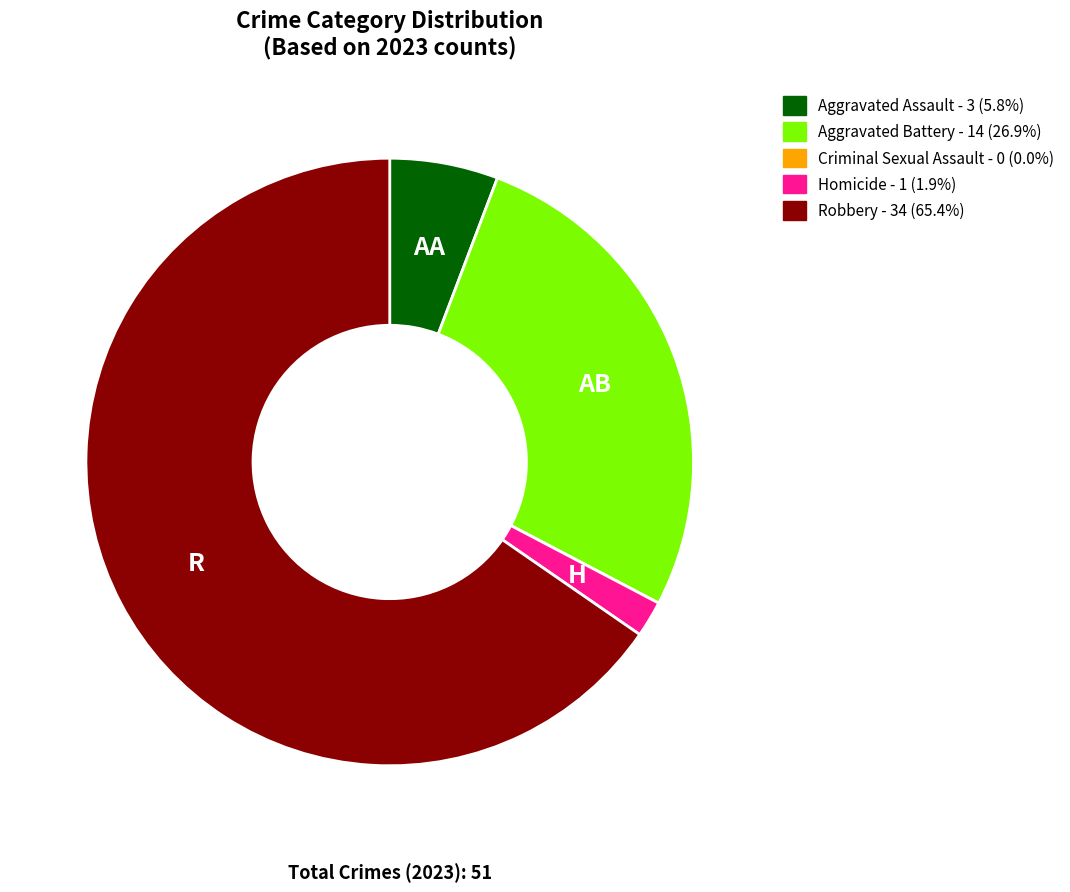

What is the largest slice in the pie chart?

Robbery